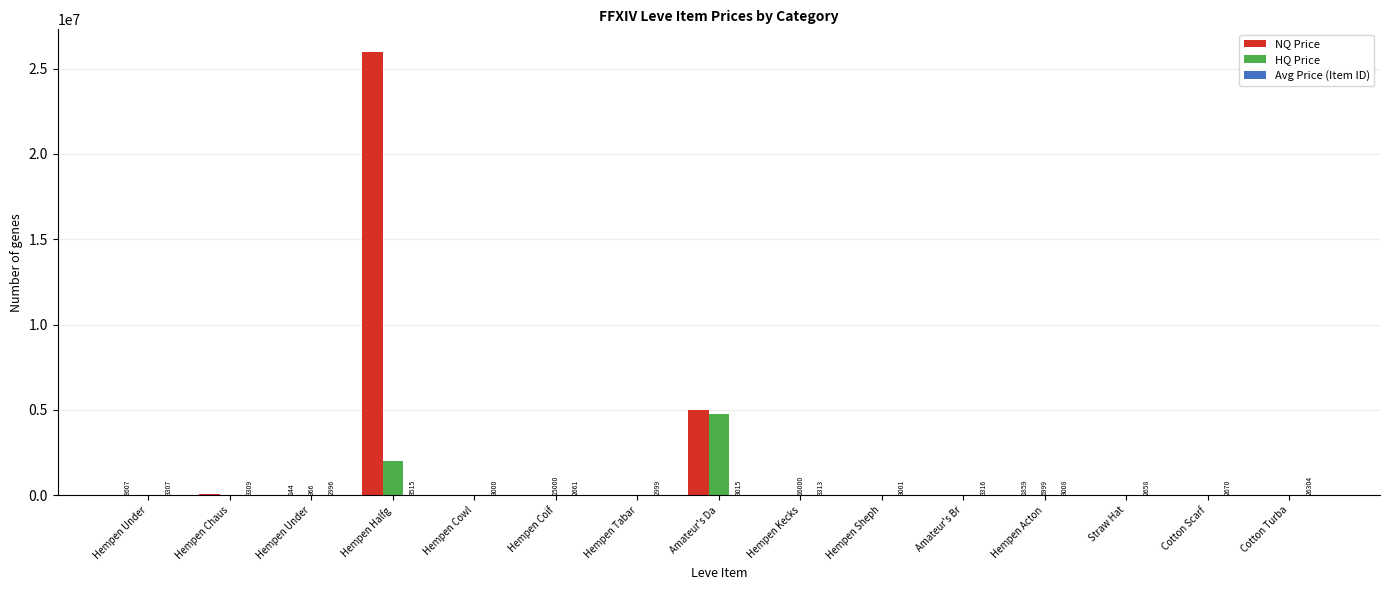

Reading left to right, list all the values displayed in this chart.

NQ Price: 8607.1	94999.8	144.0	26000000.0	0.0	0.0	0.0	4999999.5	0.0	0.0	0.0	1859.8	0.0	0.0	0.0
HQ Price: 0.0	0.0	966.0	2000000.0	0.0	15000.0	0.0	4750000.0	16000.0	0.0	0.0	6999.5	0.0	0.0	0.0
Avg Price (Item ID): 3307.0	3309.0	2996.0	3515.0	3000.0	2661.0	2999.0	3015.0	3313.0	3001.0	3316.0	3008.0	2658.0	2670.0	26304.0